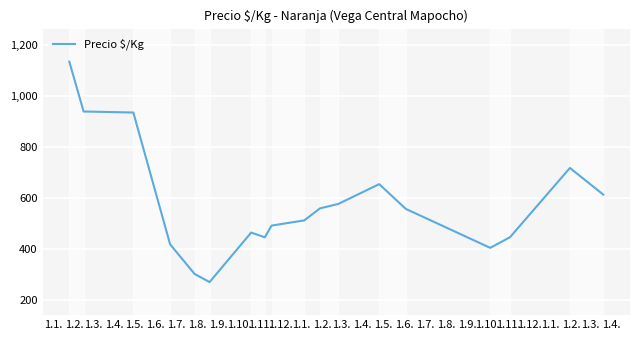

What is the difference between the maximum and minimum values?

864.6